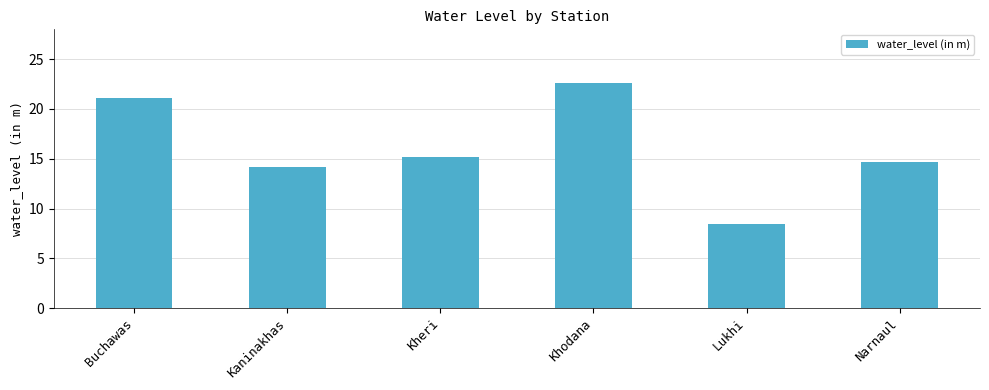

What is the label of the 5th bar from the right?

Kaninakhas